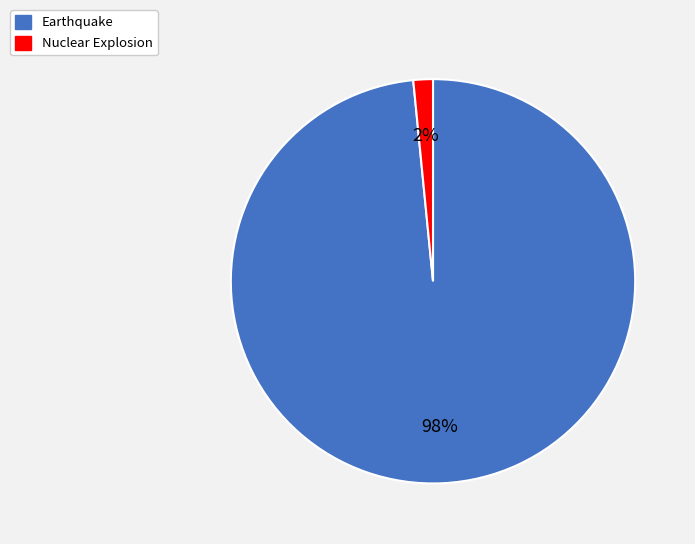

How many slices are in this pie chart?

2